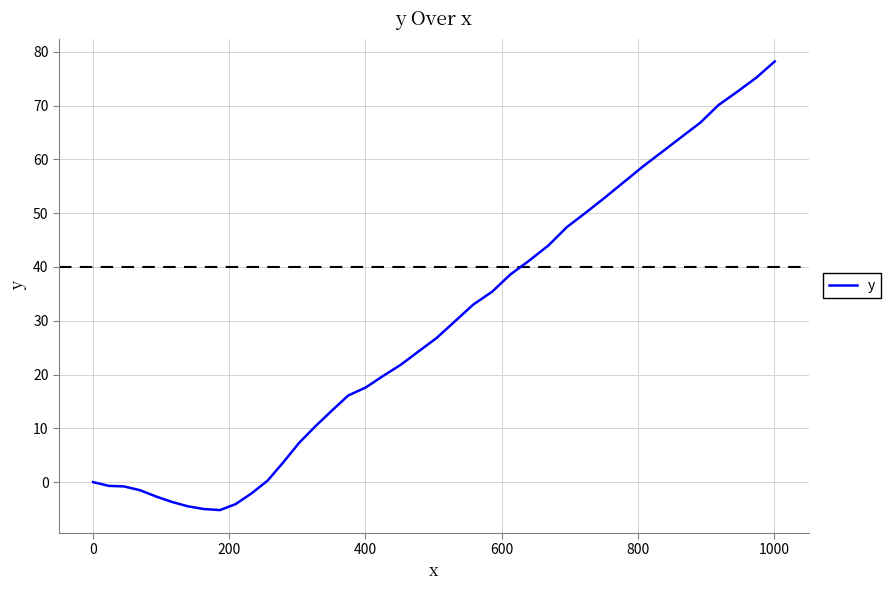

What is the maximum value shown in the chart?

78.2